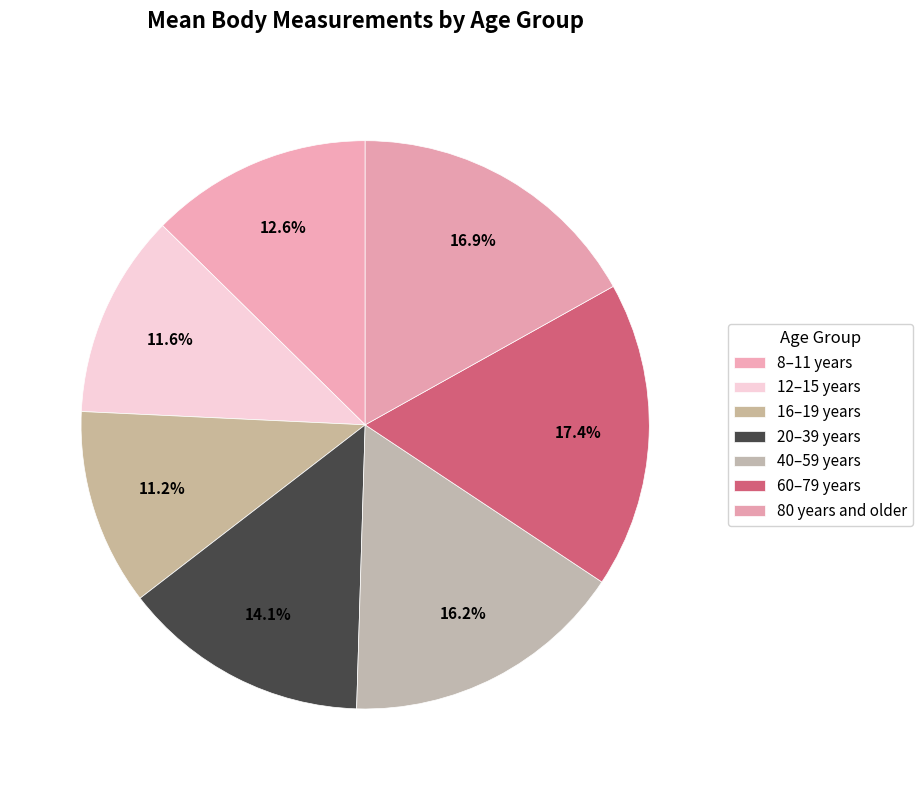

Does 80 years and older represent more than half of the total?

No